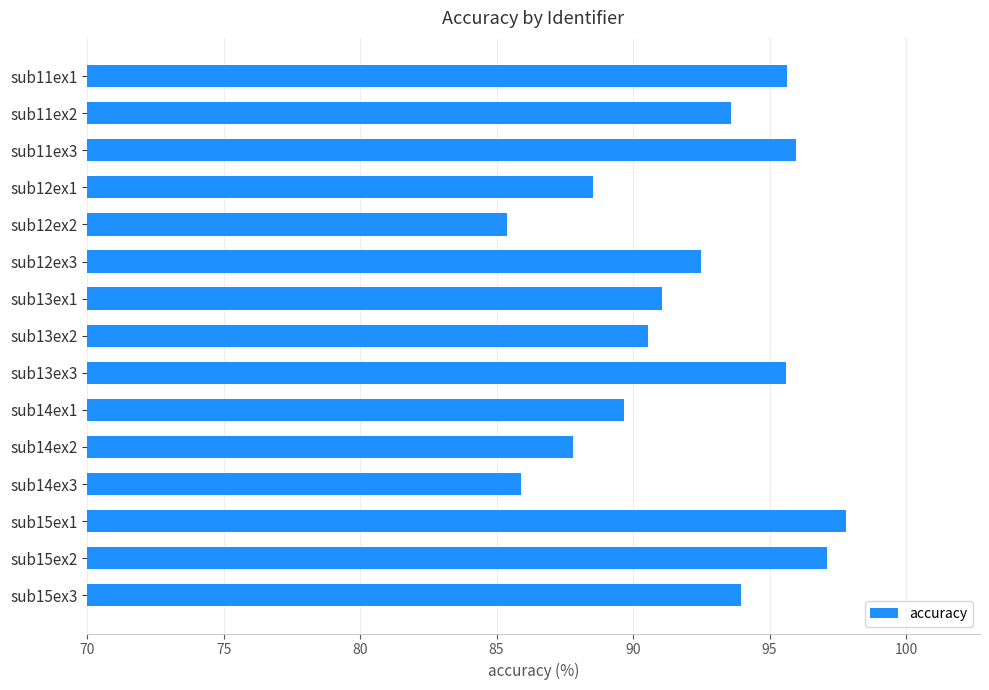

What is the ratio of the value at sub13ex3 to the value at sub15ex1?

1.0